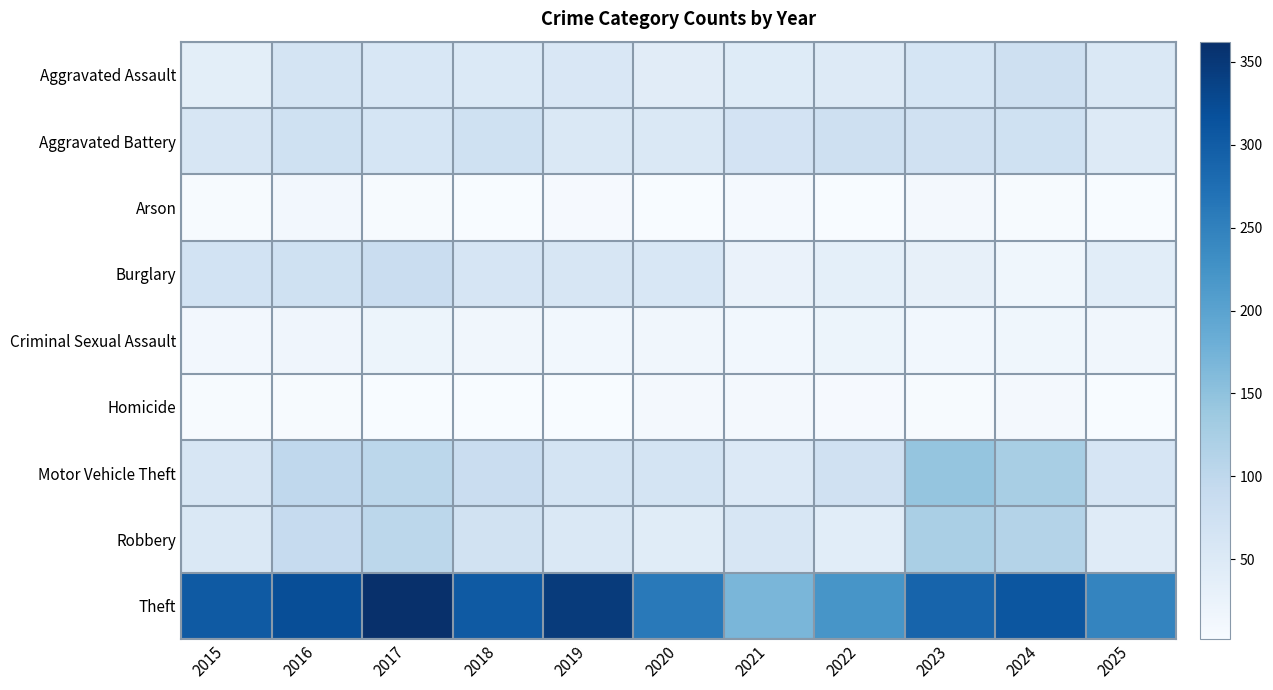

Which series has the widest spread of values?

Theft